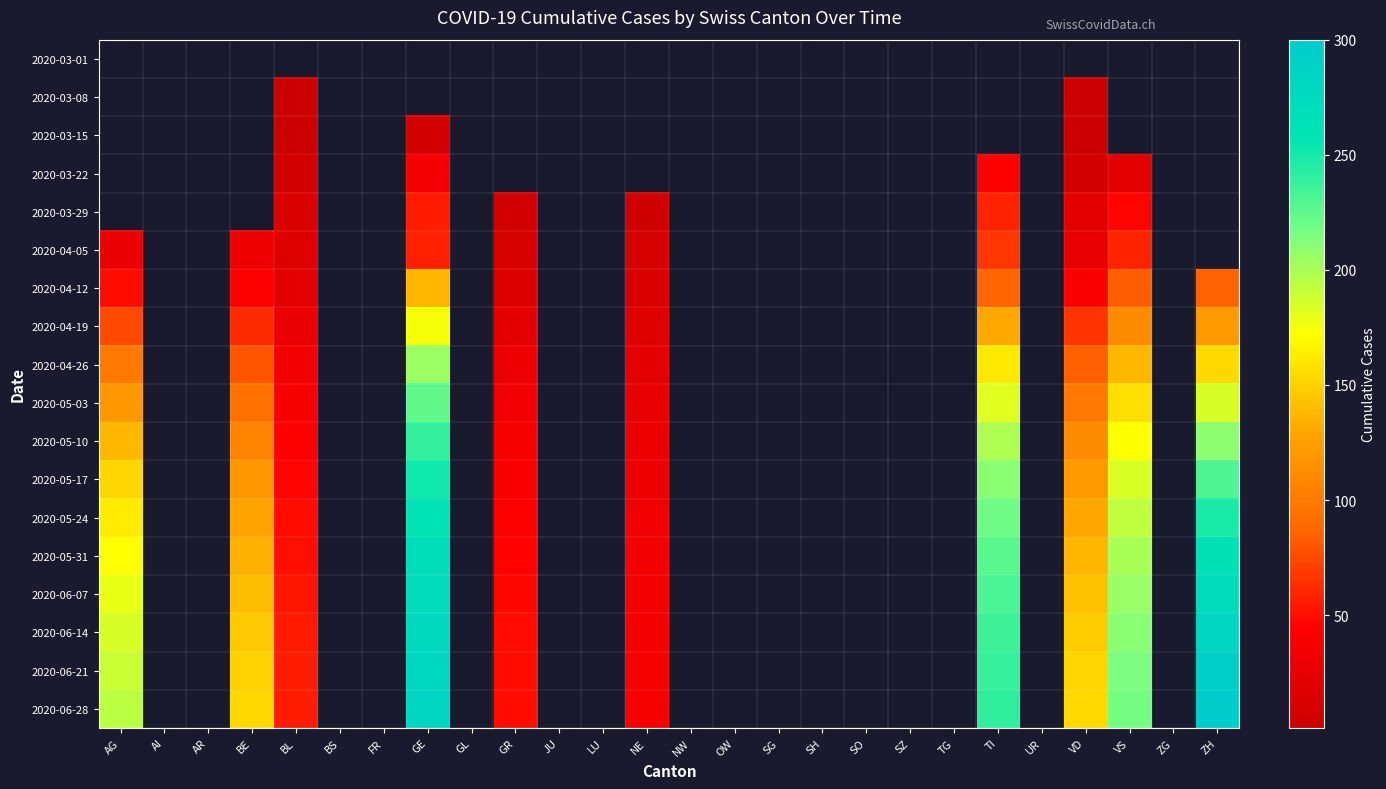

Rank the series by their maximum value, from lowest to highest.

2020-03-01, 2020-03-08, 2020-03-15, 2020-03-22, 2020-03-29, 2020-04-05, 2020-04-12, 2020-04-19, 2020-04-26, 2020-05-03, 2020-05-10, 2020-05-17, 2020-05-24, 2020-05-31, 2020-06-07, 2020-06-14, 2020-06-21, 2020-06-28